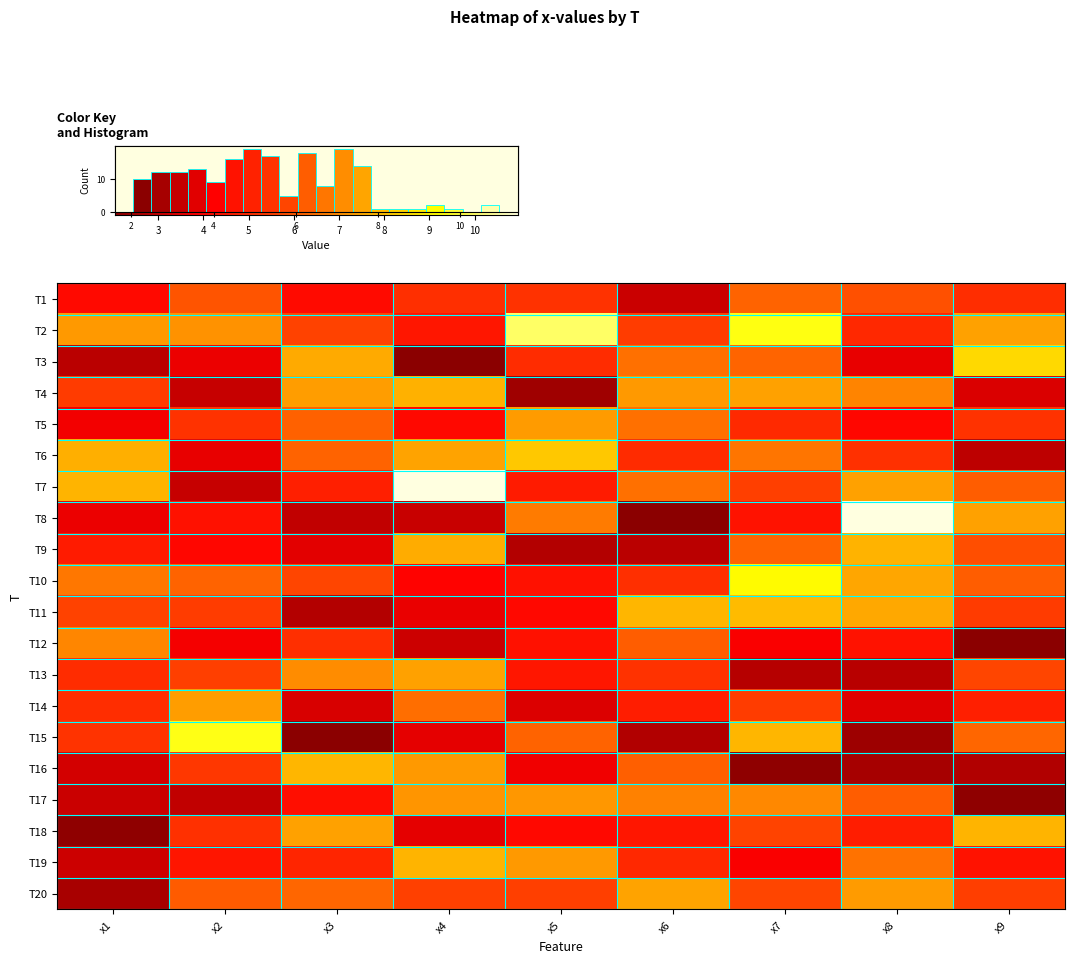

Which has a higher value, 7 or 0.0?

7